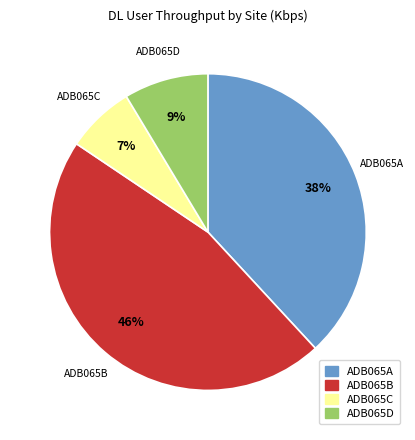

Which slice is the largest?

ADB065B